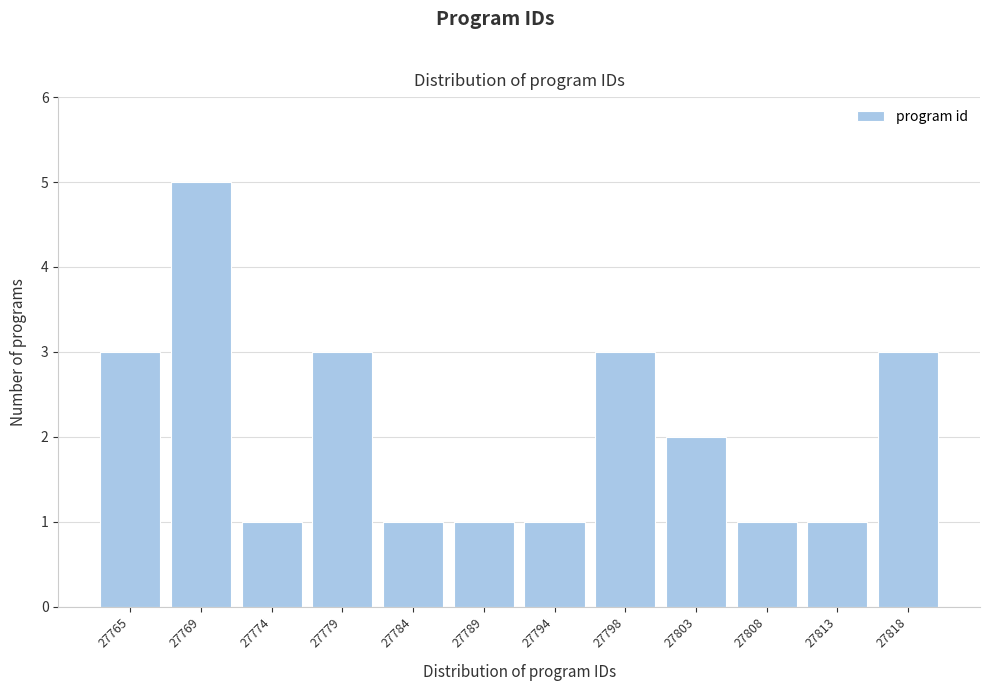

Reading right to left, list all the values displayed in this chart.

27818=3	27813=1	27808=1	27803=2	27798=3	27794=1	27789=1	27784=1	27779=3	27774=1	27769=5	27765=3